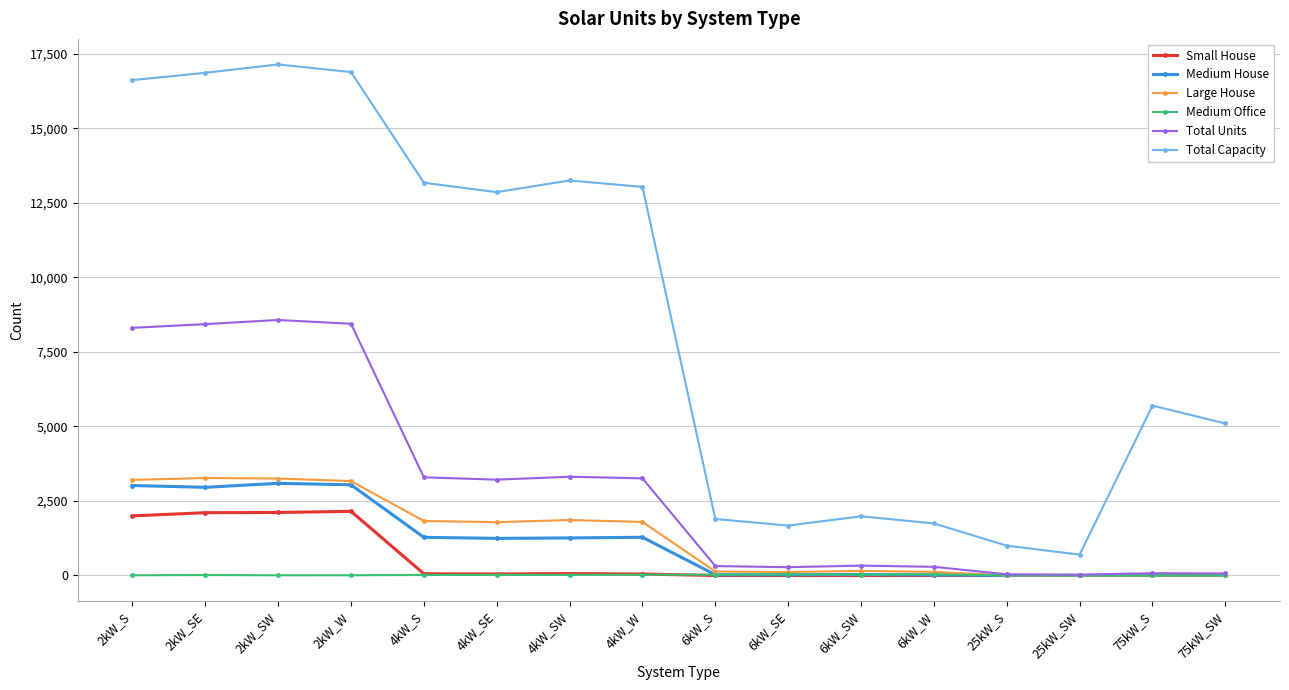

True or false: Small House and Total Capacity intersect in this chart.

False